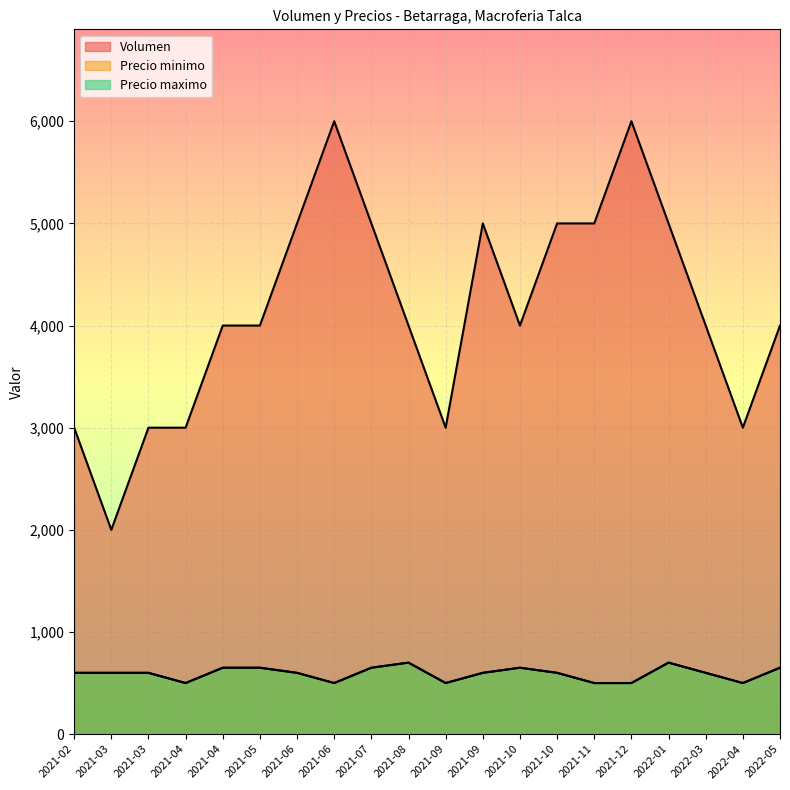

True or false: Volumen and Precio maximo intersect in this chart.

False